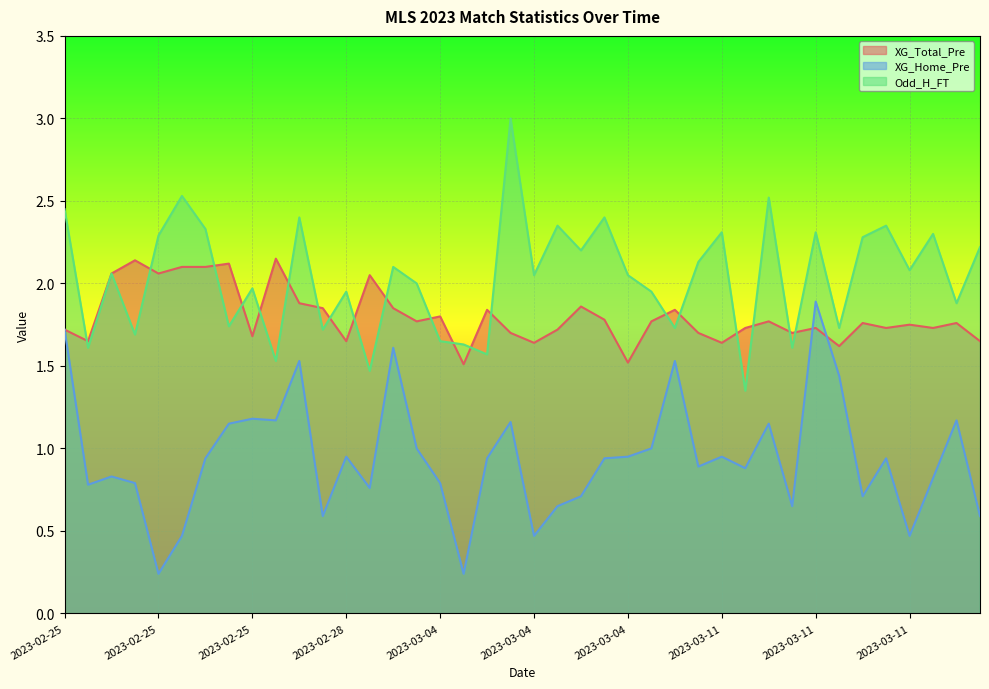

What is the value of the XG_Total_Pre point at the 27th from the left?

1.8